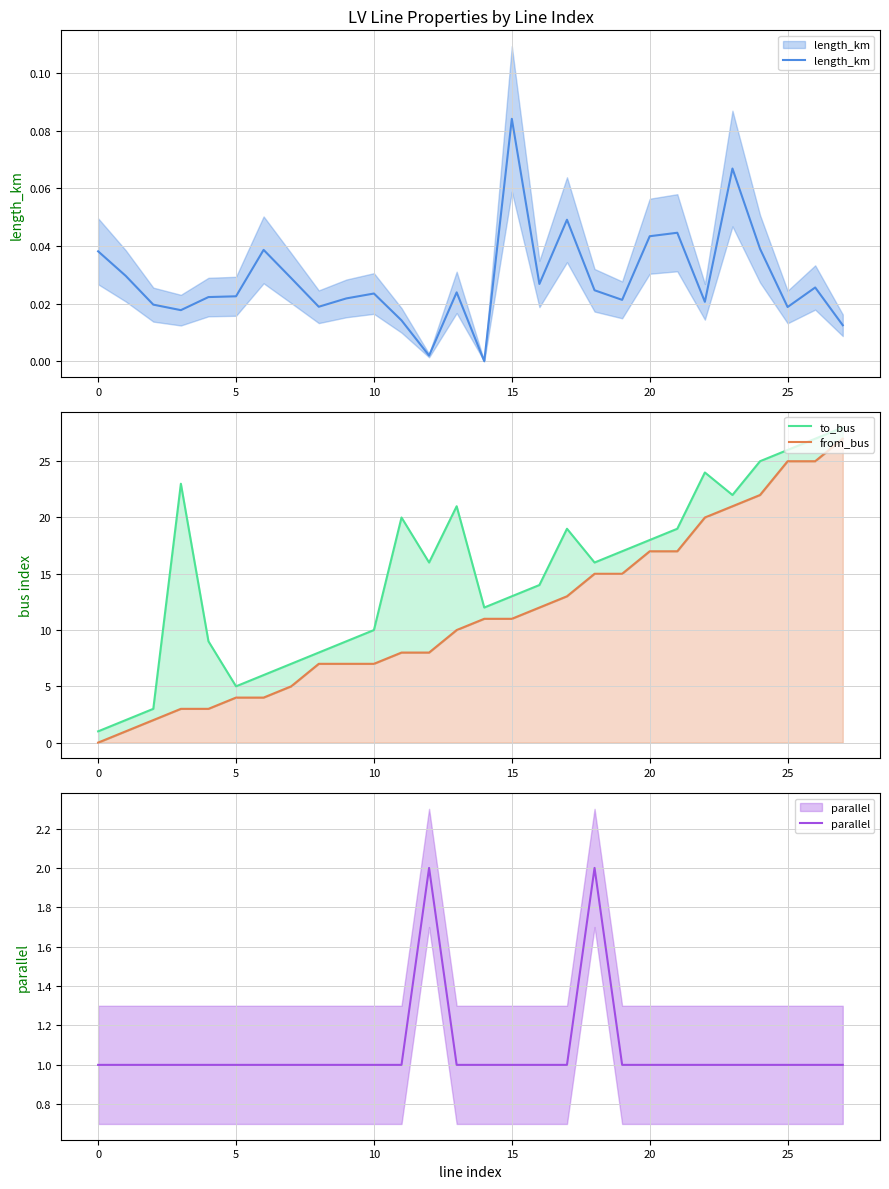

Reading left to right, what are all the values shown in this chart?

length_km: 0.0	0.0	0.0	0.0	0.0	0.0	0.0	0.0	0.0	0.0	0.0	0.0	0.0	0.0	0.0	0.1	0.0	0.0	0.0	0.0	0.0	0.0	0.0	0.1	0.0	0.0	0.0	0.0
from_bus: 0.0	1.0	2.0	3.0	3.0	4.0	4.0	5.0	7.0	7.0	7.0	8.0	8.0	10.0	11.0	11.0	12.0	13.0	15.0	15.0	17.0	17.0	20.0	21.0	22.0	25.0	25.0	27.0
to_bus: 1.0	2.0	3.0	23.0	9.0	5.0	6.0	7.0	8.0	9.0	10.0	20.0	16.0	21.0	12.0	13.0	14.0	19.0	16.0	17.0	18.0	19.0	24.0	22.0	25.0	26.0	27.0	28.0
parallel: 1.0	1.0	1.0	1.0	1.0	1.0	1.0	1.0	1.0	1.0	1.0	1.0	2.0	1.0	1.0	1.0	1.0	1.0	2.0	1.0	1.0	1.0	1.0	1.0	1.0	1.0	1.0	1.0